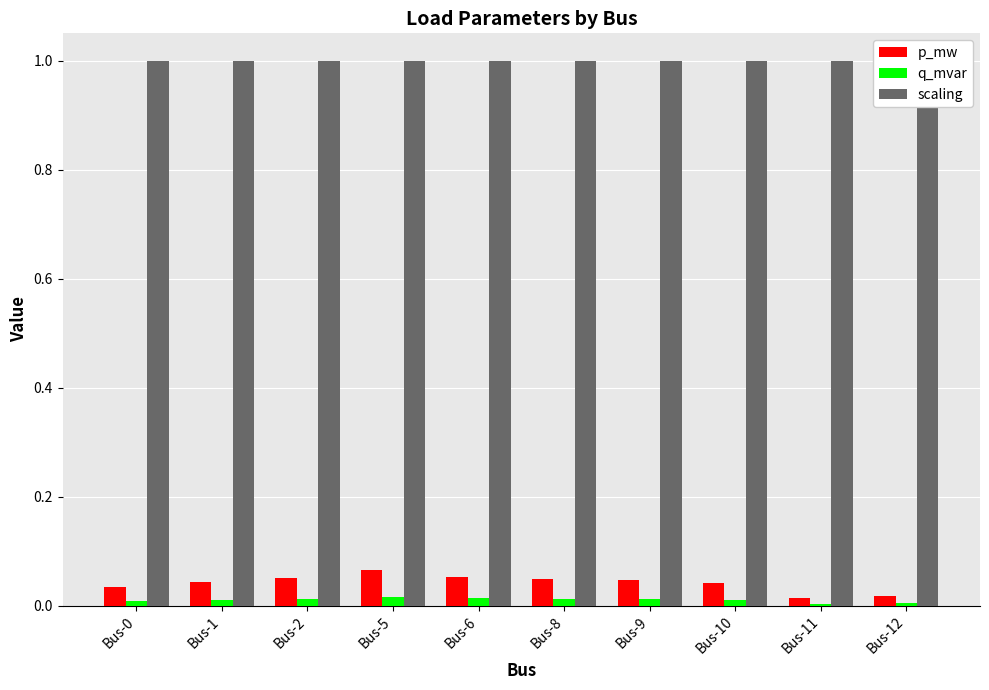

What is the sum of the scaling values at Bus-10 and Bus-8?

2.0